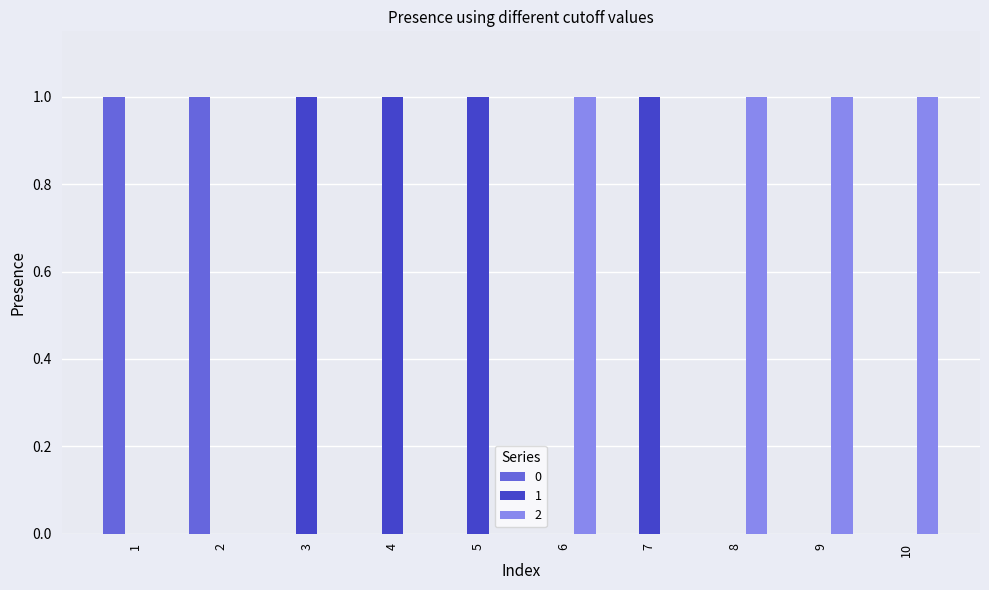

Is it true that 1 equals 1 at 6?

False